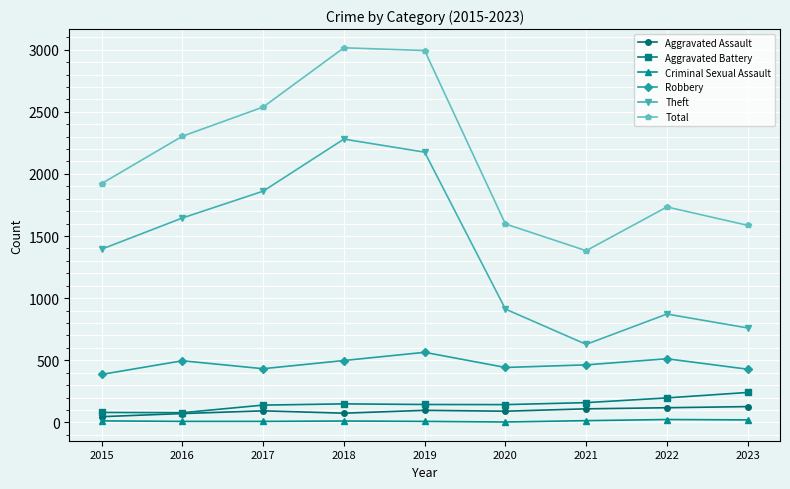

The Robbery series shows 432 at 2017. True or false?

True